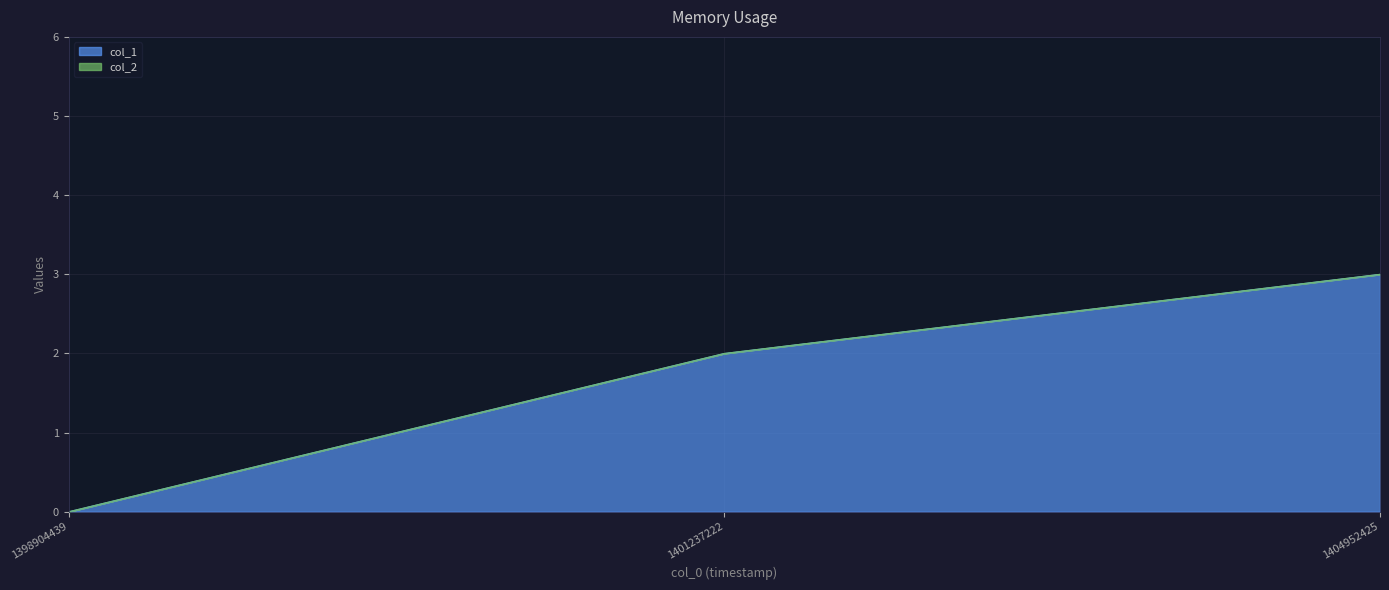

The chart shows a value of 2 at 1401237222. True or false?

True